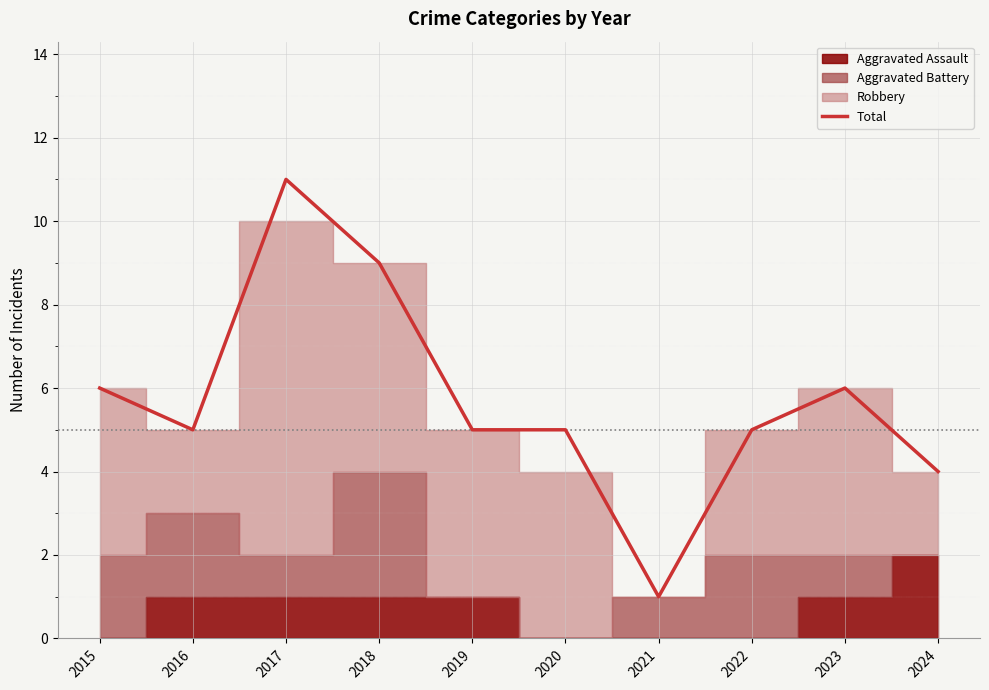

True or false: the data has more than 1 interior local peaks.

True